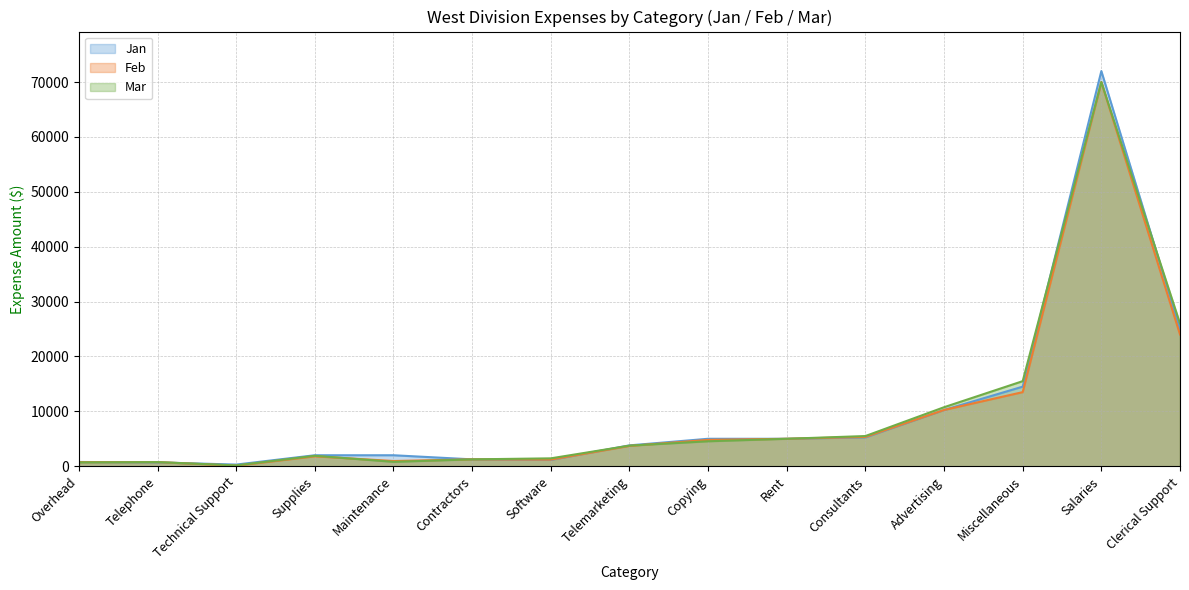

Between Supplies and Miscellaneous, which series saw the biggest shift?

Mar